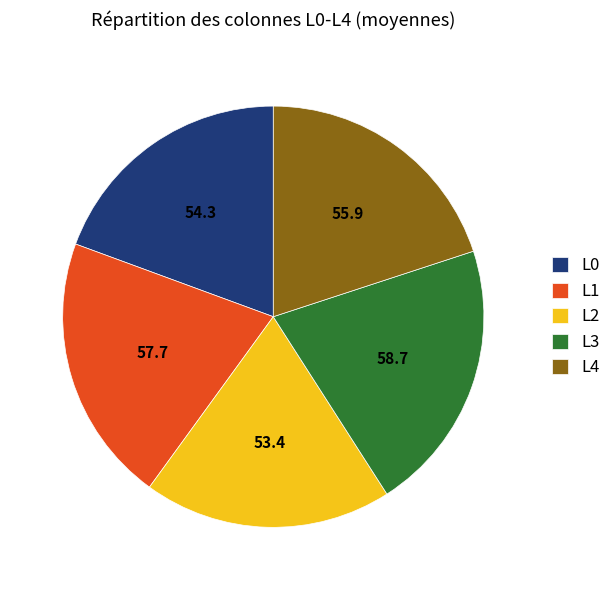

How many segments does this pie chart have?

5